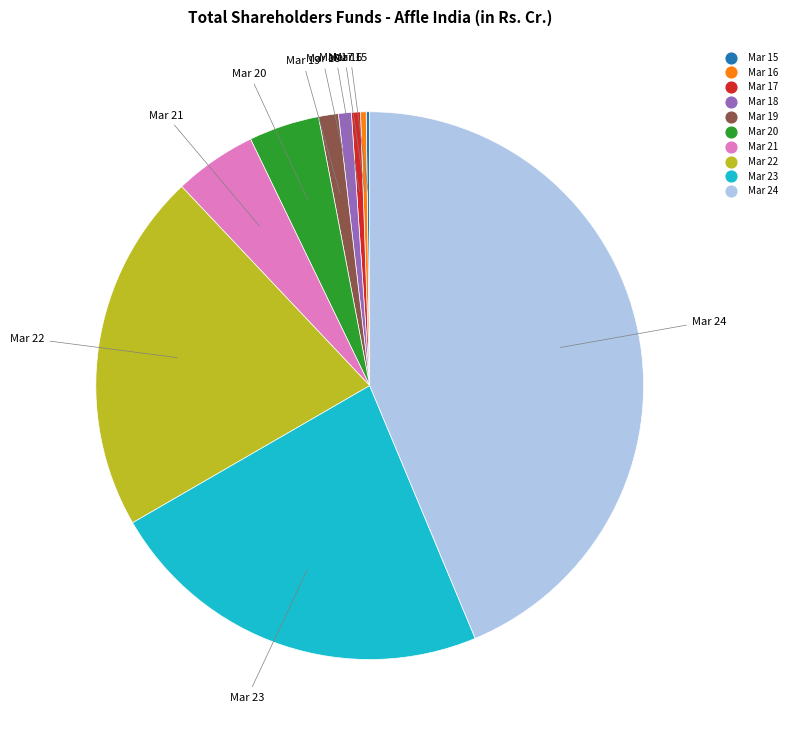

Which has a higher value, Mar 24 or Mar 22?

Mar 24